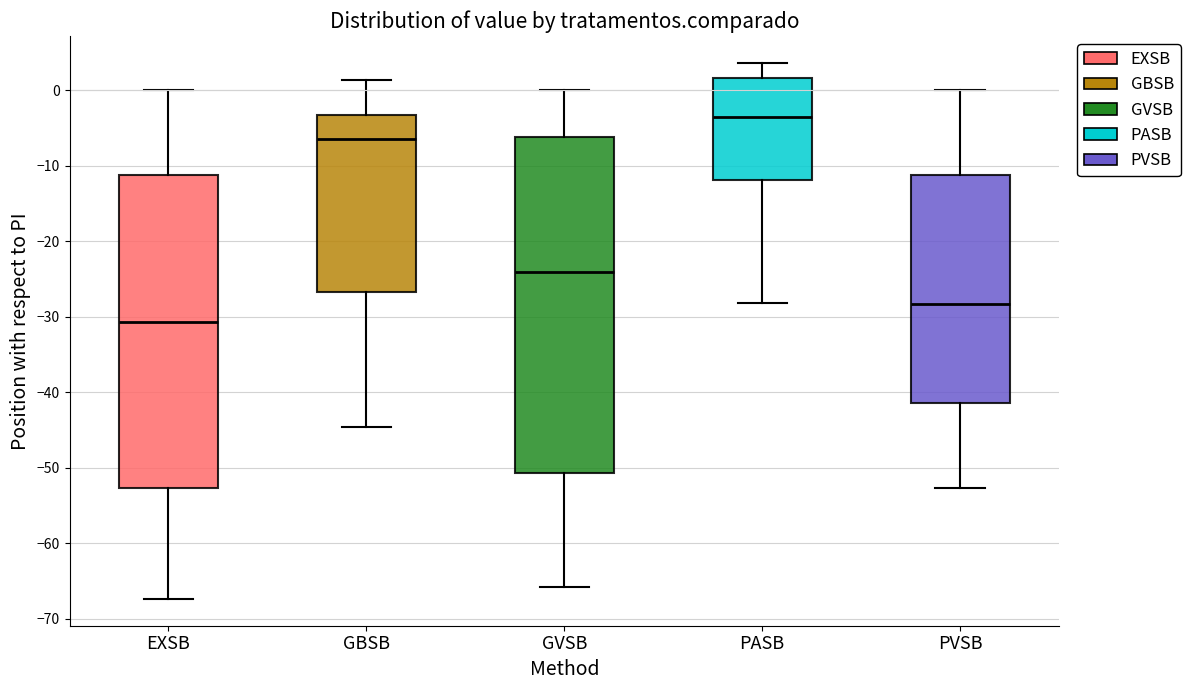

Reading left to right, transcribe this box plot: for each box, give where its median line is, the range the box spans, and where its two whiskers end, as read against the y-axis. The values are not printed on the chart, so give them approximately, as read against the axis.

EXSB: median -31, box -53 to -11, whiskers -67 to 0
GBSB: median -6, box -27 to -3, whiskers -45 to 1
GVSB: median -24, box -51 to -6, whiskers -66 to 0
PASB: median -3, box -12 to 2, whiskers -28 to 4
PVSB: median -28, box -41 to -11, whiskers -53 to 0